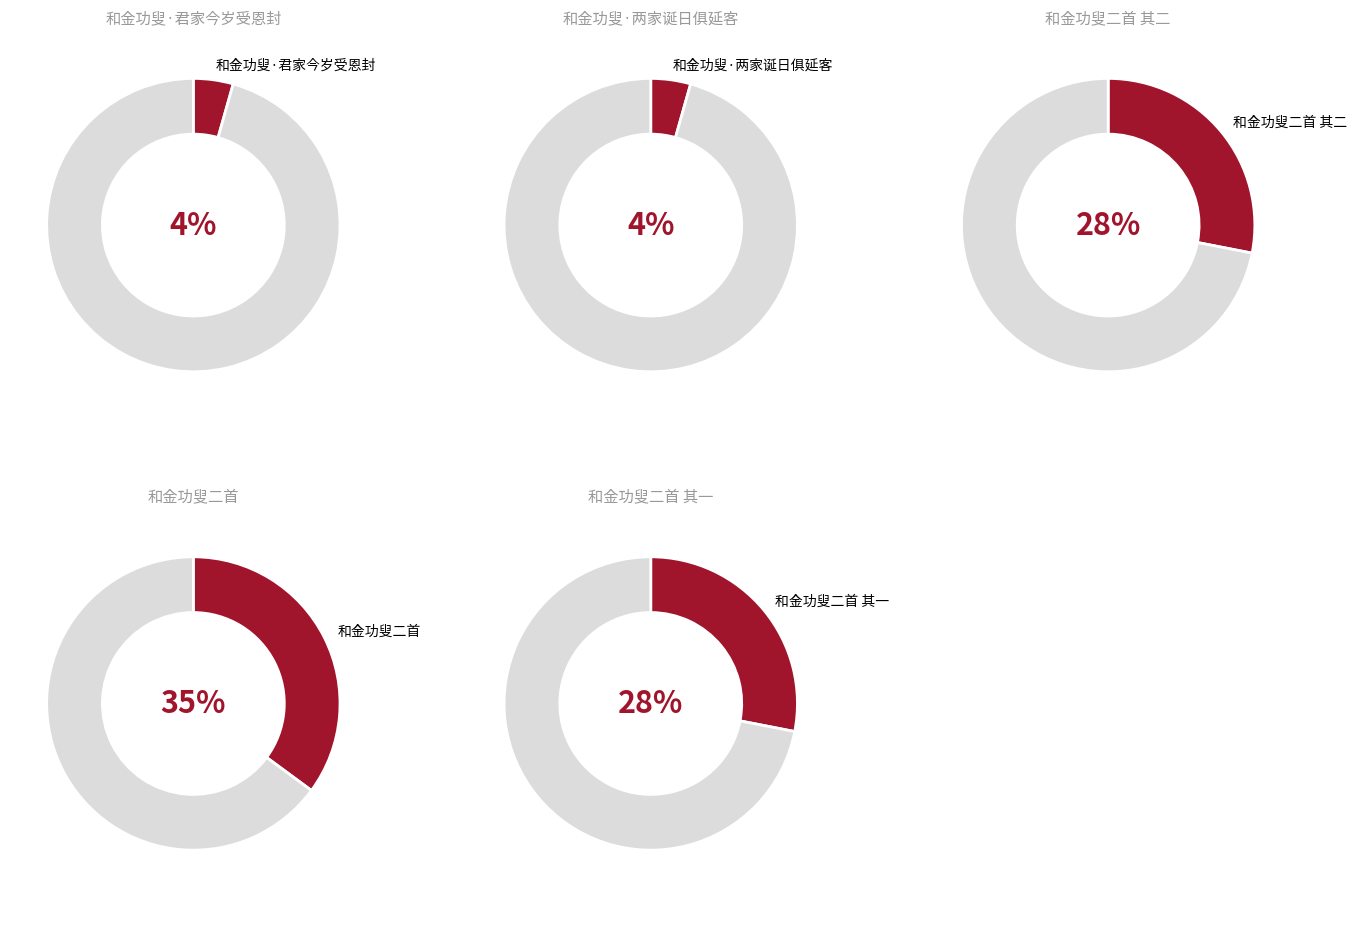

Approximately how many times larger is the value at 和金功叟二首 其一 compared to 和金功叟·两家诞日俱延客?

6.4